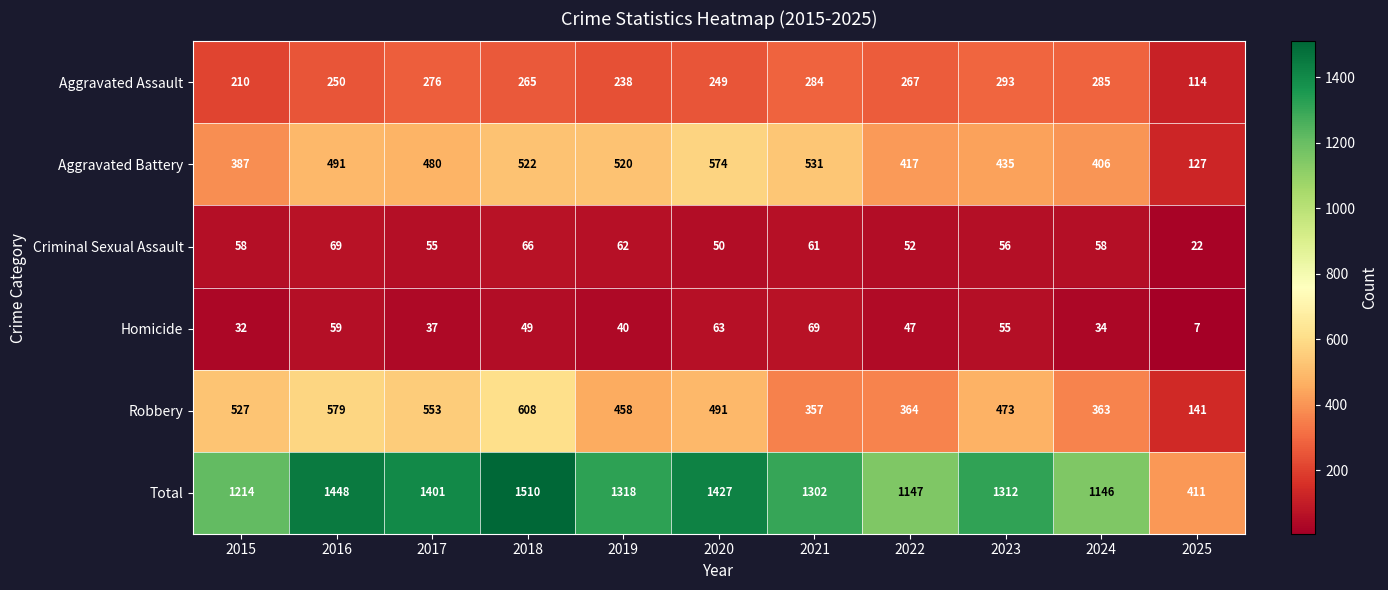

At 2022, list the series in order from largest to smallest.

Total, Aggravated Battery, Robbery, Aggravated Assault, Criminal Sexual Assault, Homicide